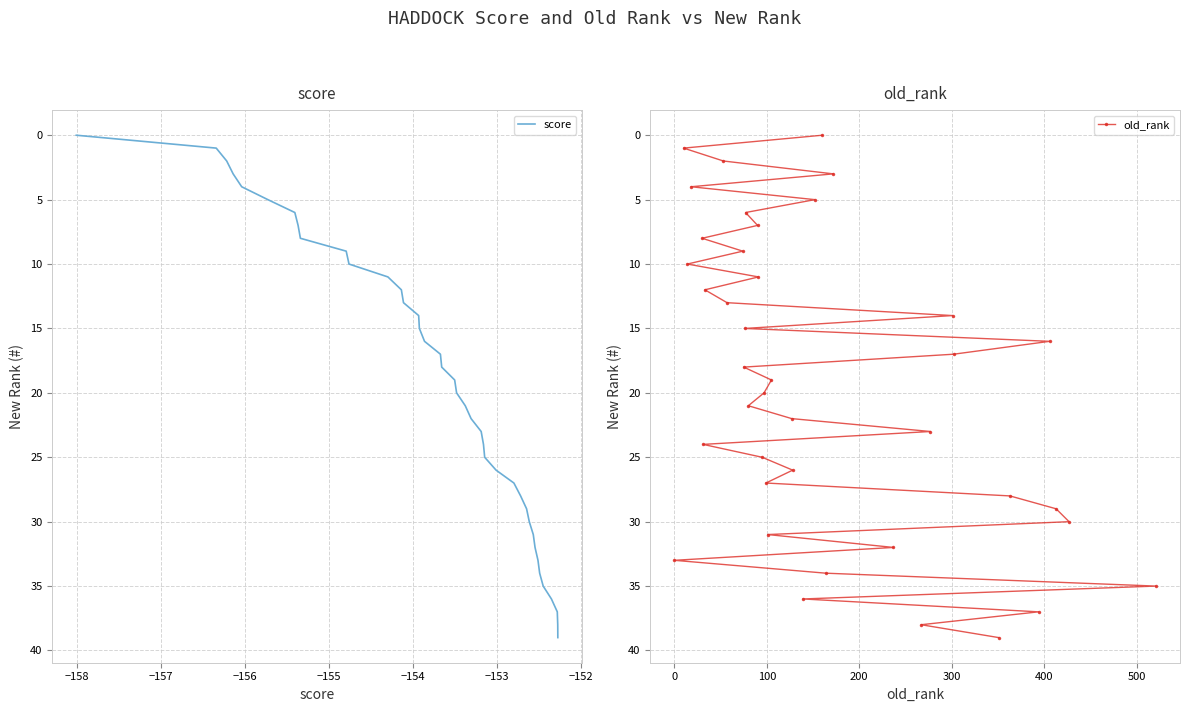

What is the highest value of the score series?

39